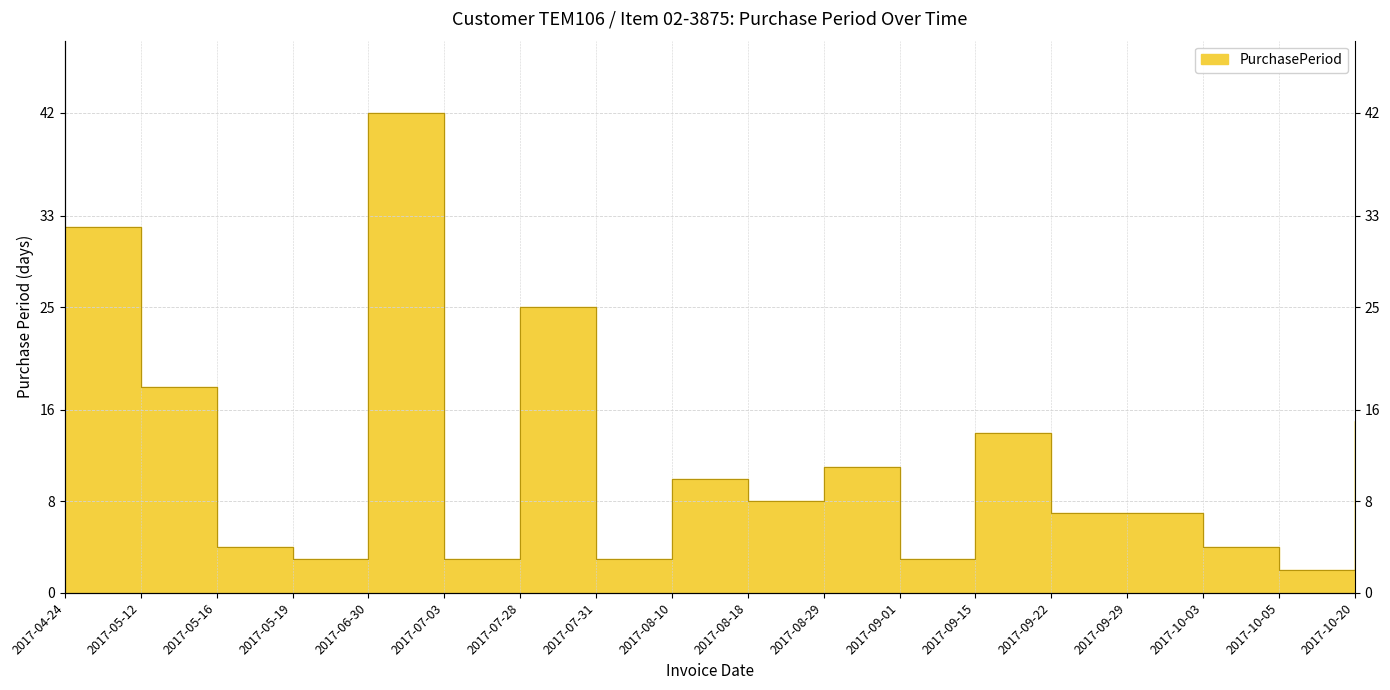

Which has a higher value, 2017-05-12 or 2017-05-16?

2017-05-12